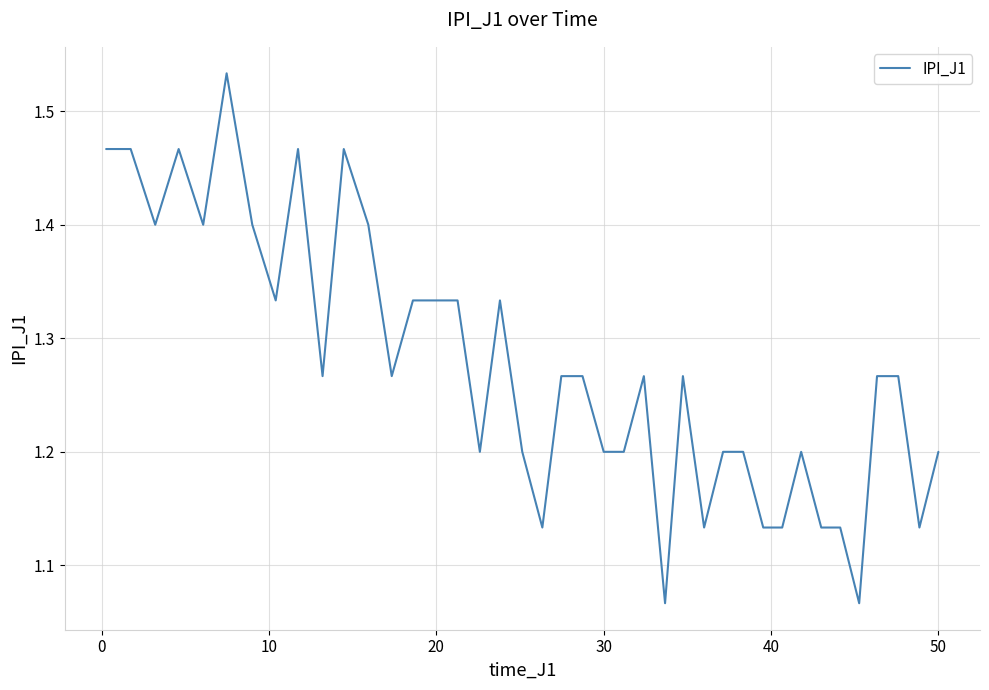

What is the difference between the maximum and minimum values?

0.5